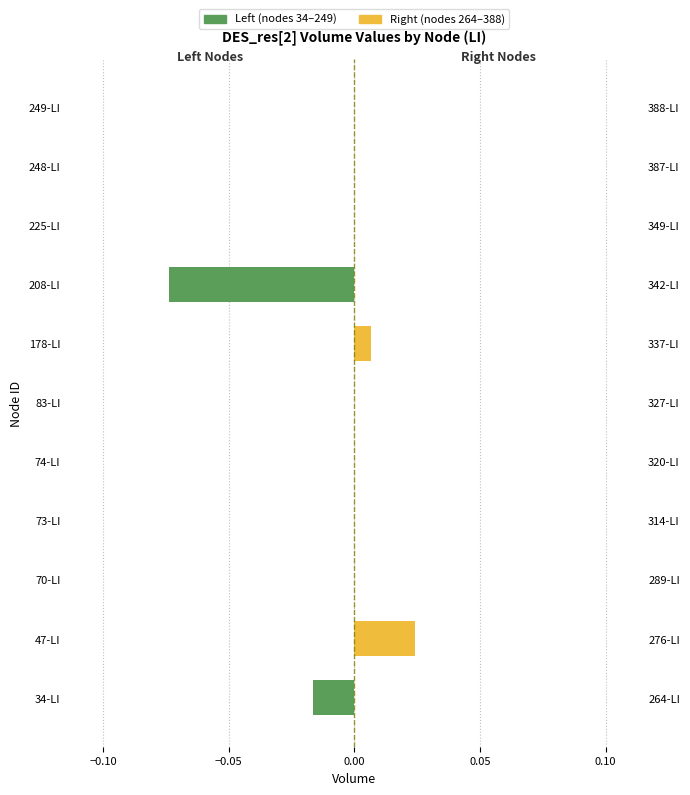

What are all the series names shown in the legend?

Left (nodes 34–249), Right (nodes 264–388)